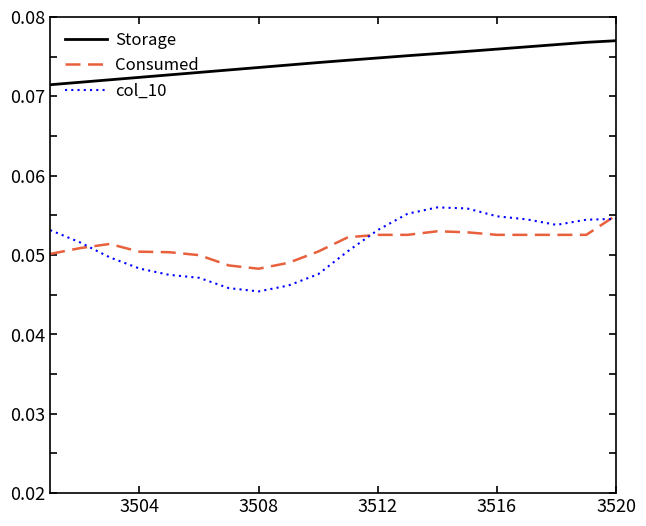

Which series has the largest total across all categories?

Storage